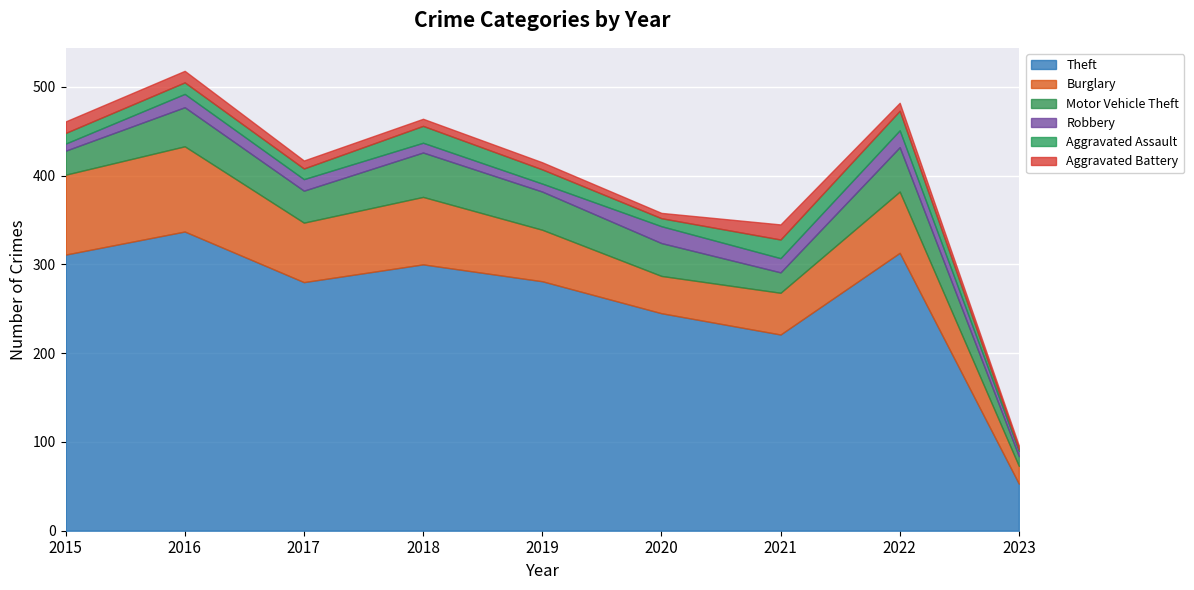

At which label does Theft first exceed 281?

2015